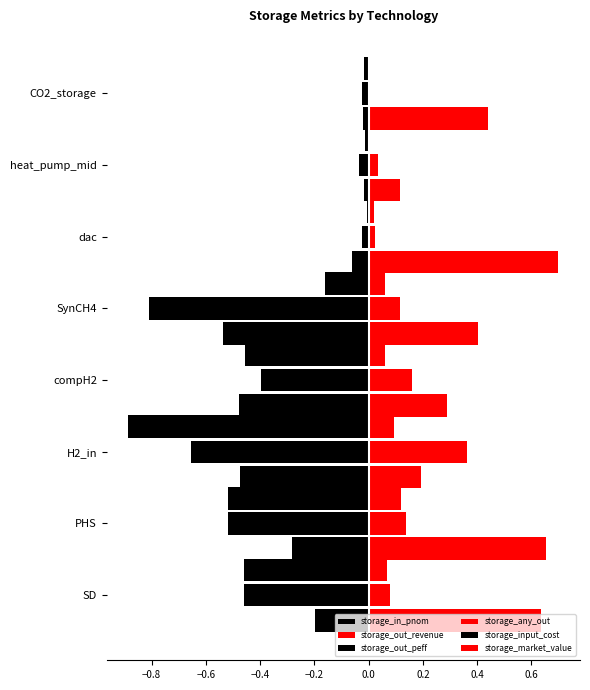

Count the number of data series in this chart.

6